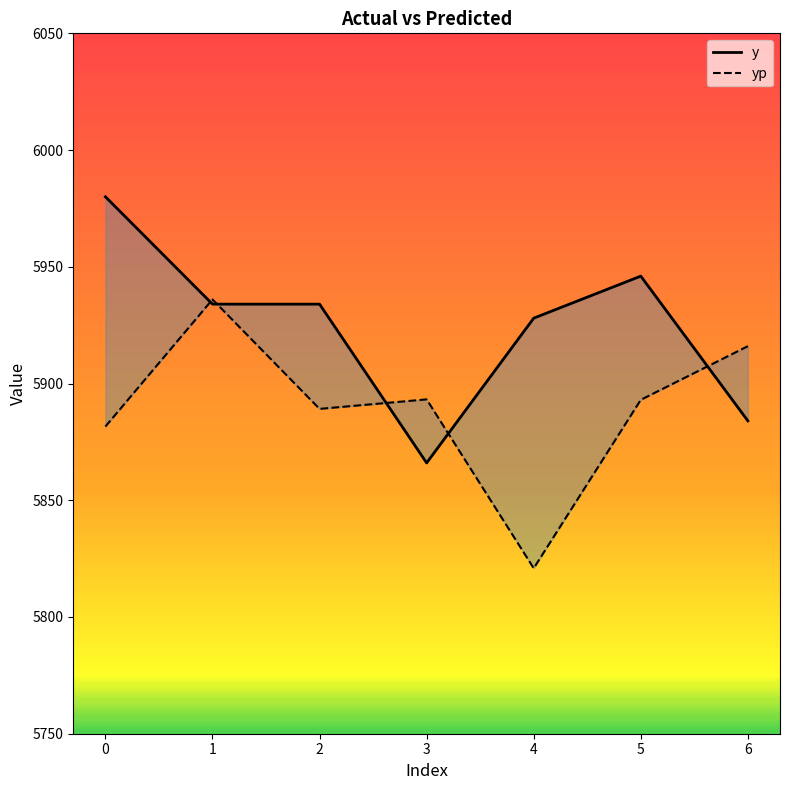

In yp, how many points are higher than both neighbors (excluding endpoints)?

2